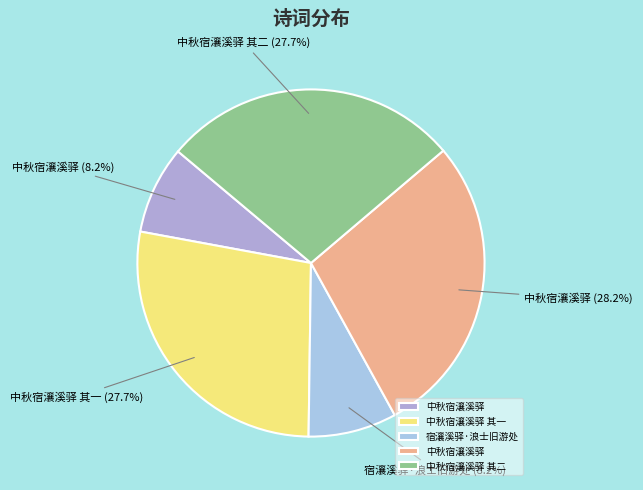

Rank the categories by value from highest to lowest.

中秋宿瀼溪驿, 中秋宿瀼溪驿 其二, 中秋宿瀼溪驿 其一, 宿瀼溪驿·浪士旧游处, 中秋宿瀼溪驿